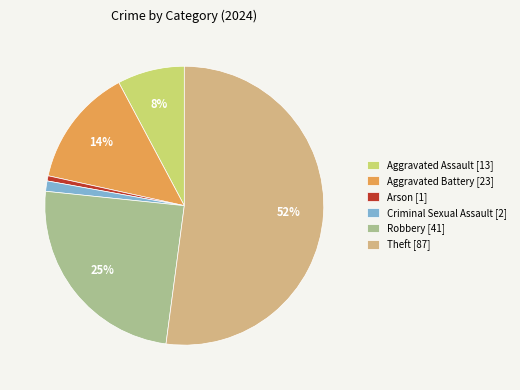

Is it true that Criminal Sexual Assault [2] is 11% of the pie?

False